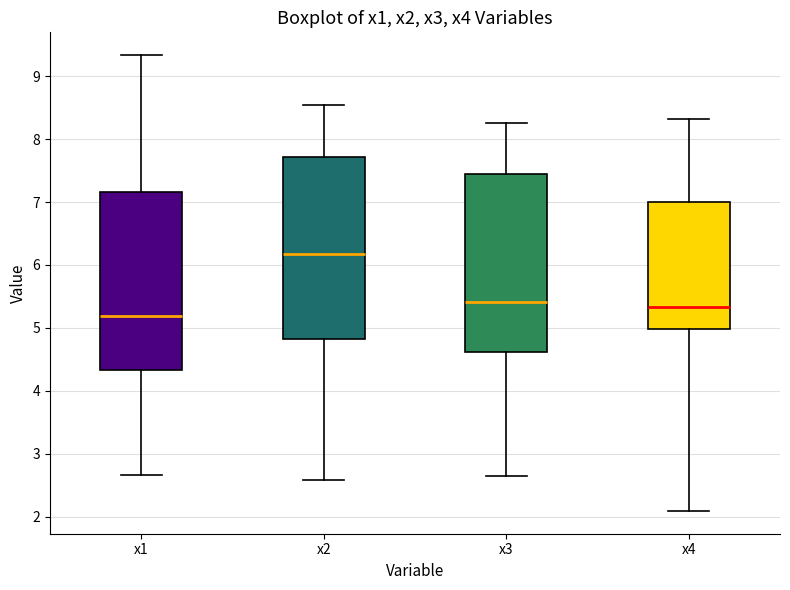

Reading left to right, read every box against the y-axis: the position of its median line, the range the box covers, and the ends of its whiskers. The values are not printed on the chart, so give them approximately, as read against the axis.

x1: median 5.2, box 4.3 to 7.2, whiskers 2.7 to 9.3
x2: median 6.2, box 4.8 to 7.7, whiskers 2.6 to 8.5
x3: median 5.4, box 4.6 to 7.4, whiskers 2.6 to 8.3
x4: median 5.3, box 5.0 to 7.0, whiskers 2.1 to 8.3